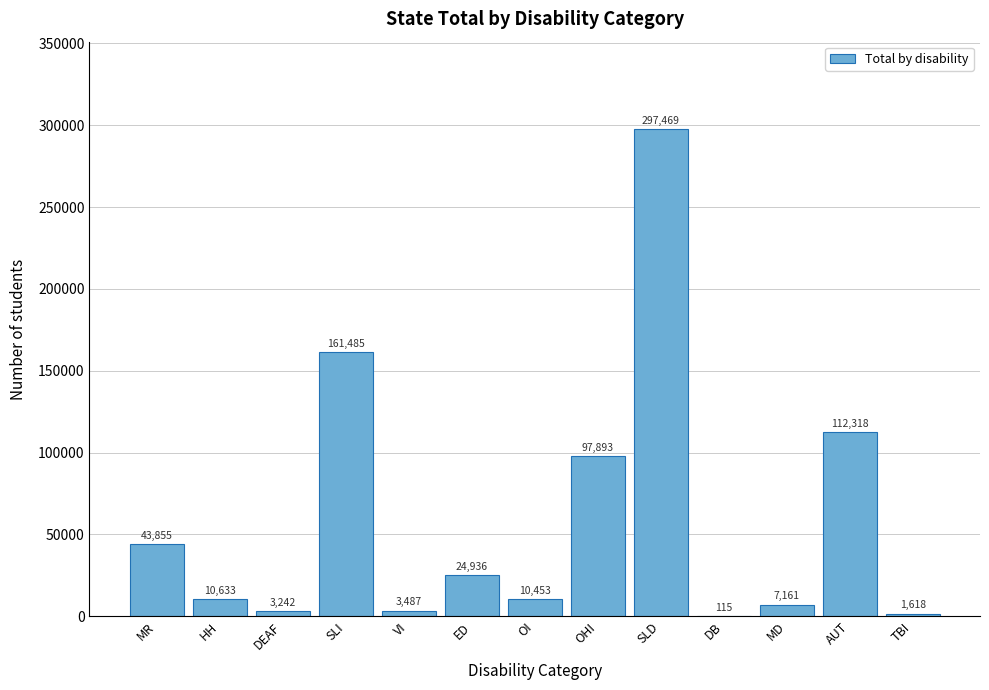

Reading left to right, extract all data points from this chart.

MR=43855	HH=10633	DEAF=3242	SLI=161485	VI=3487	ED=24936	OI=10453	OHI=97893	SLD=297469	DB=115	MD=7161	AUT=112318	TBI=1618